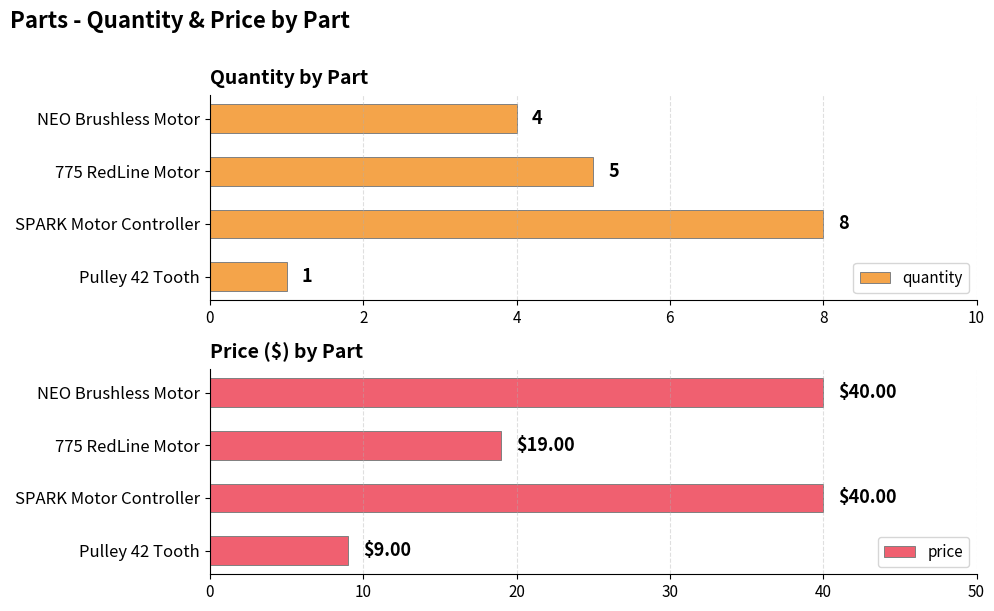

How many groups of bars are there?

4